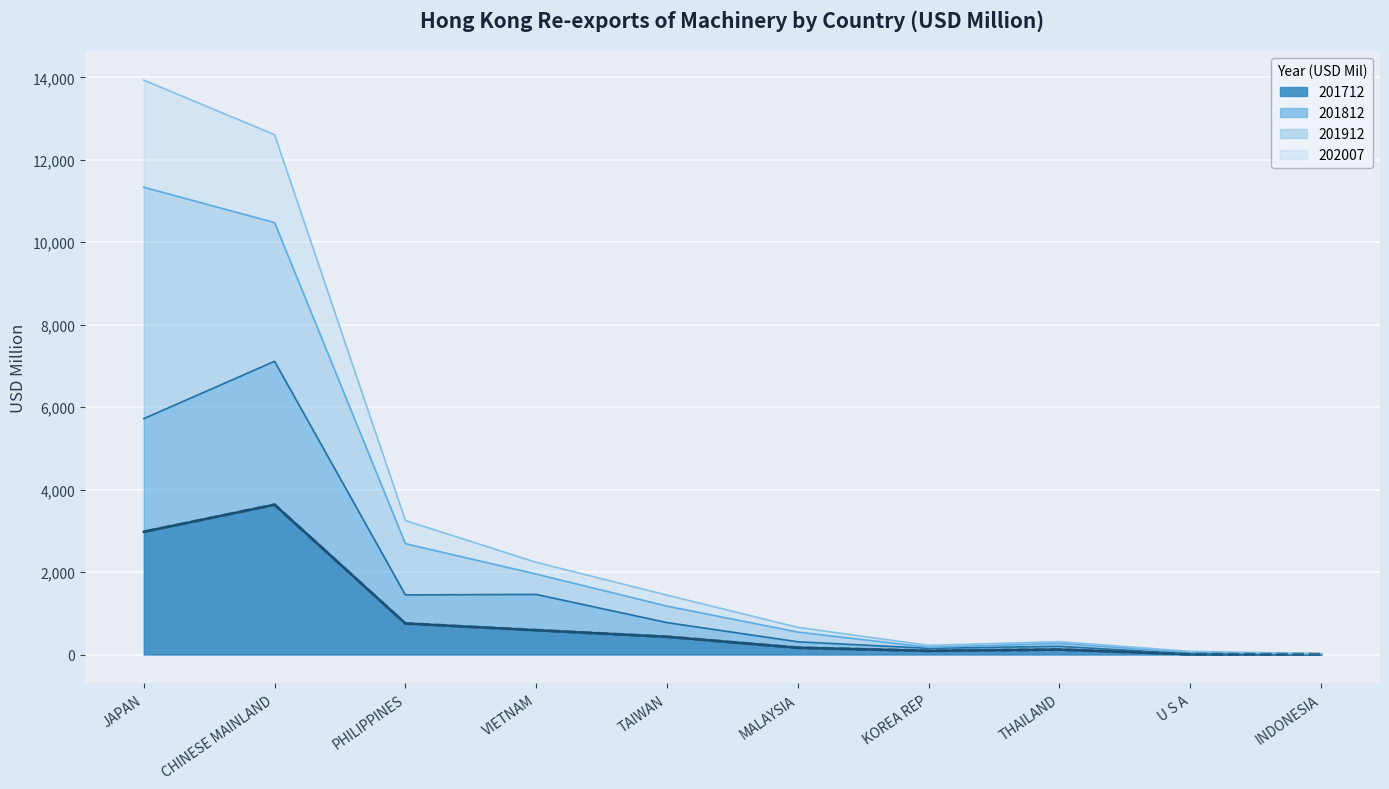

Is it true that 201712 equals 590.2 at VIETNAM?

True